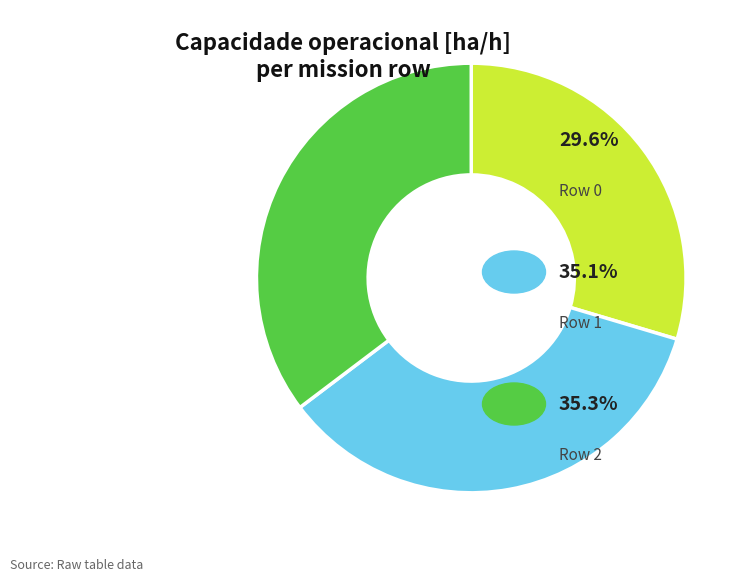

Is there any slice that represents more than half of the pie?

No